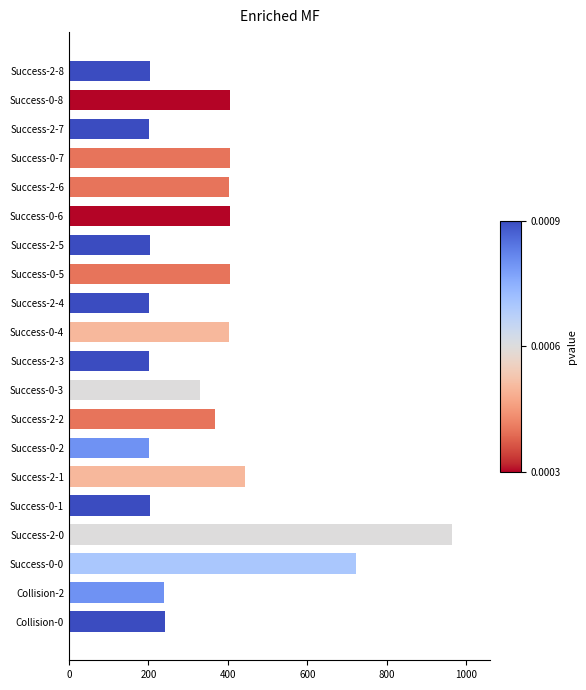

What is the change in value from Collision-0 to Success-0-1?

-38